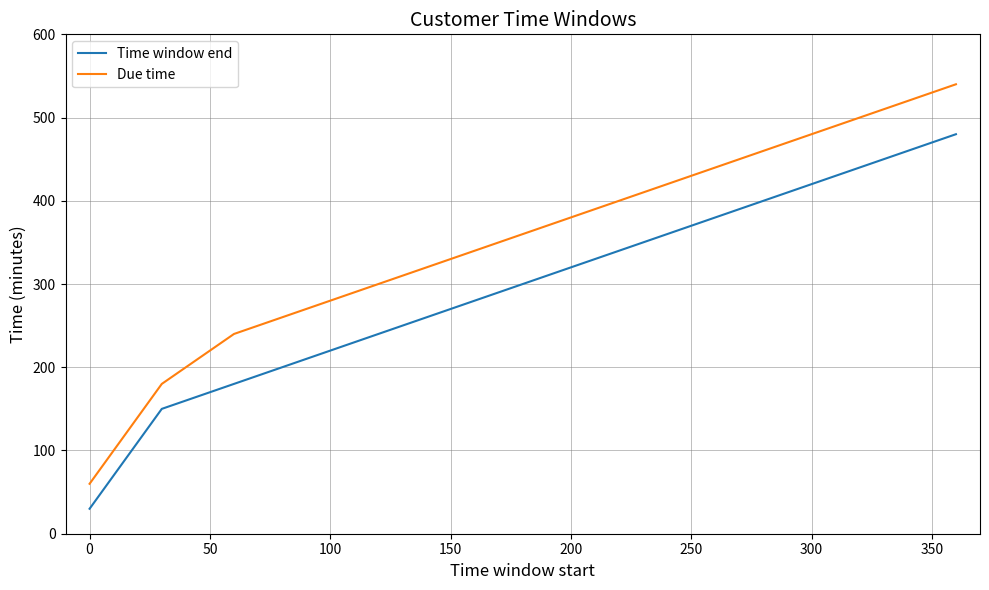

What is the difference between the maximum and minimum values in the Time window end series?

450